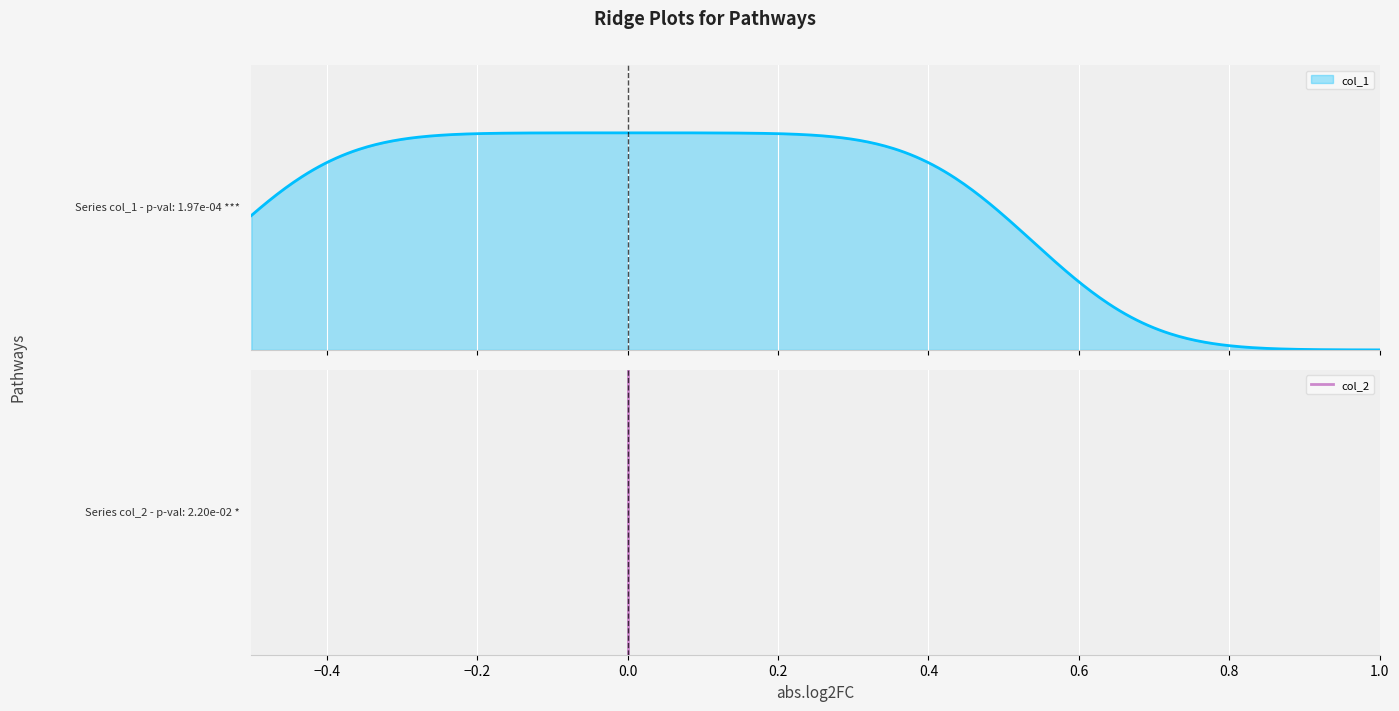

Does the chart display data point markers on the line(s)?

No